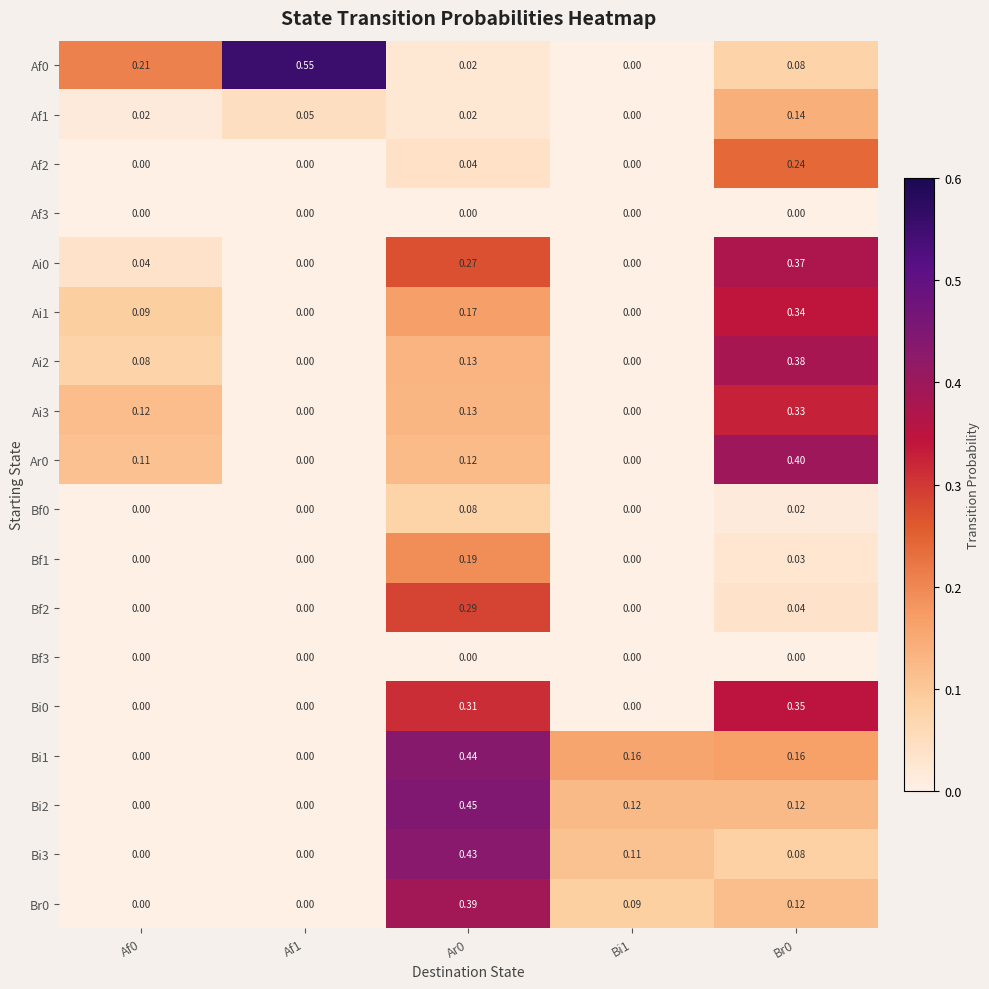

Is the value of Br0 at Af0 greater than the value of Bi0 at Br0?

No